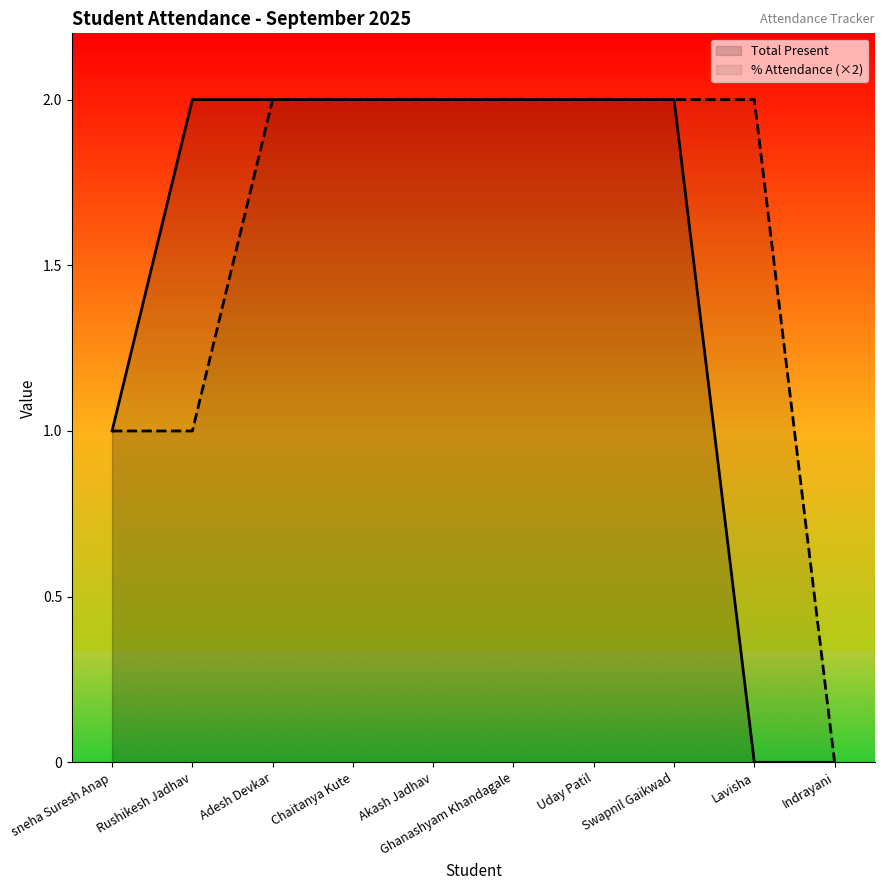

How many data points does each series have?

10